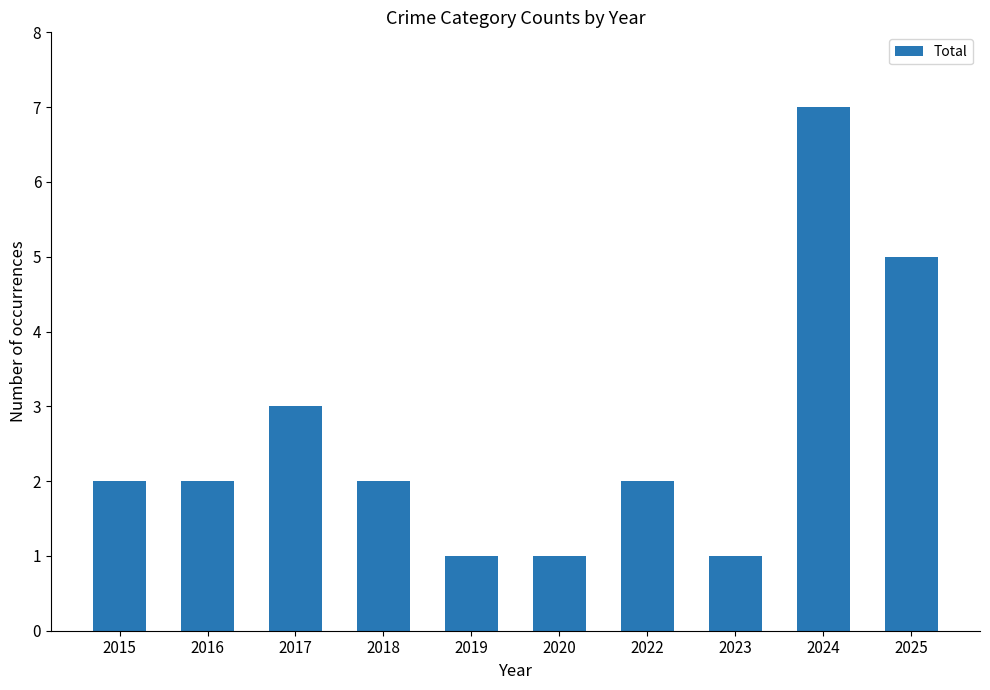

What is the difference between the values at 2022 and 2017?

1